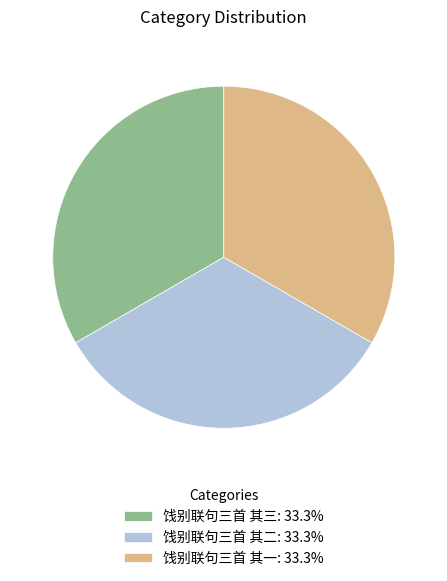

Does any single category account for the majority?

No